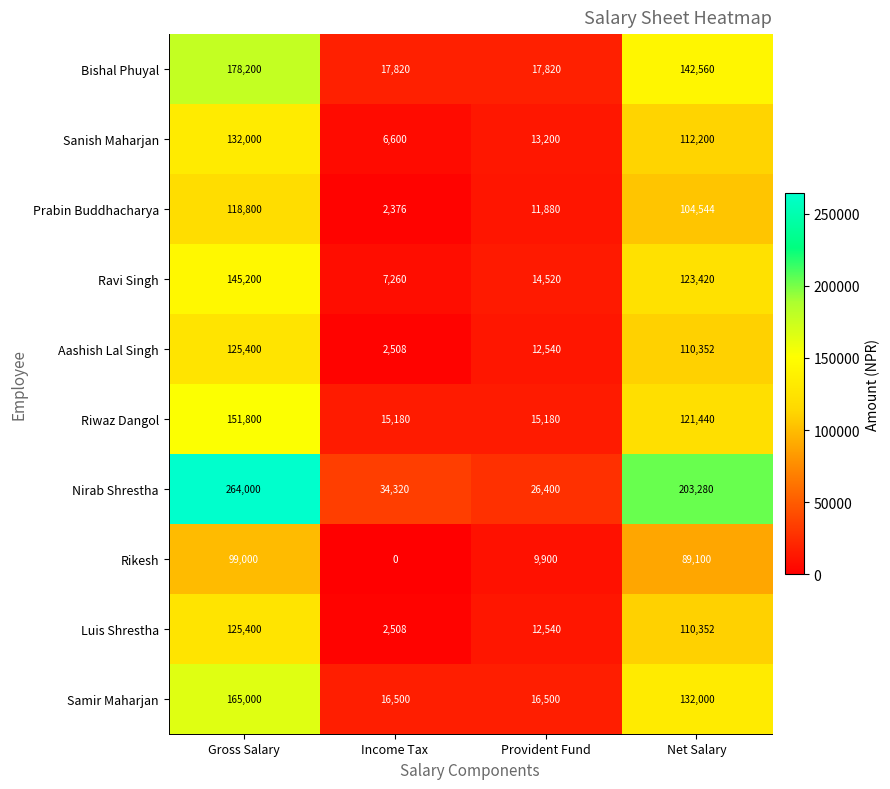

What is the difference between the highest and lowest values at Income Tax?

34320